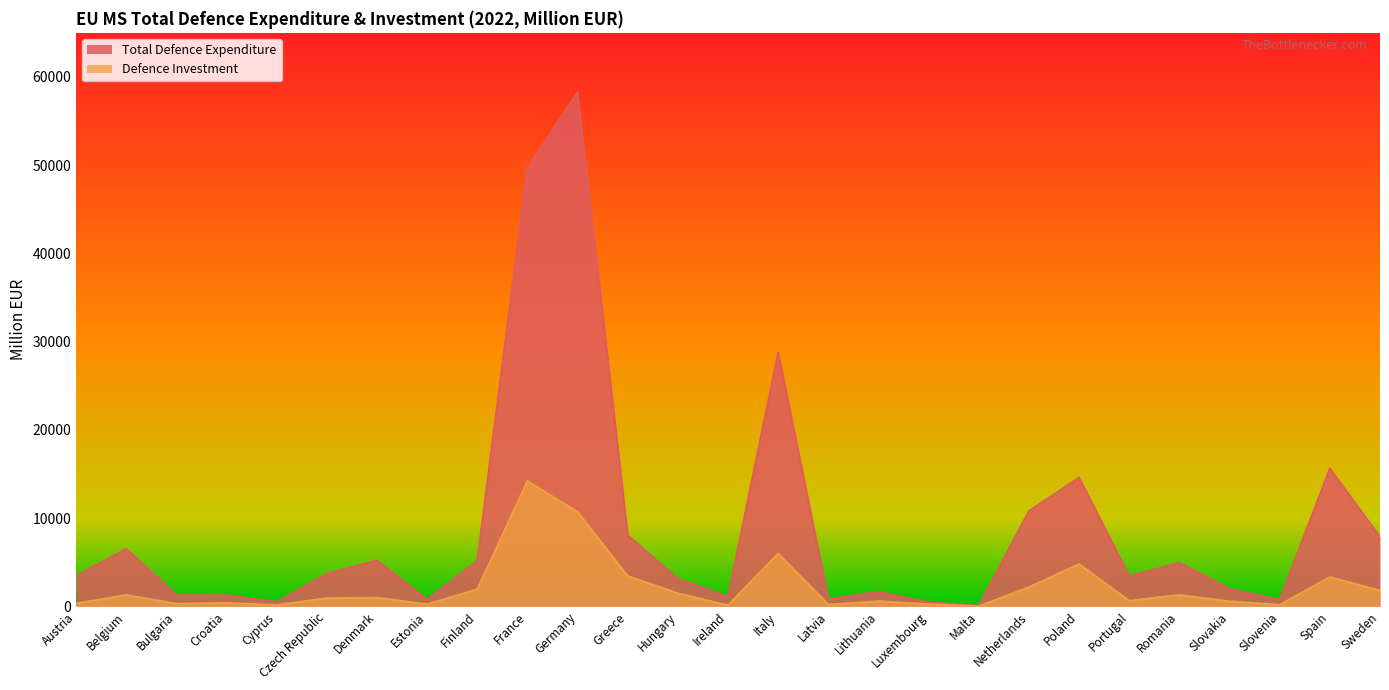

What is the average value of the Defence Investment series?

2151.9